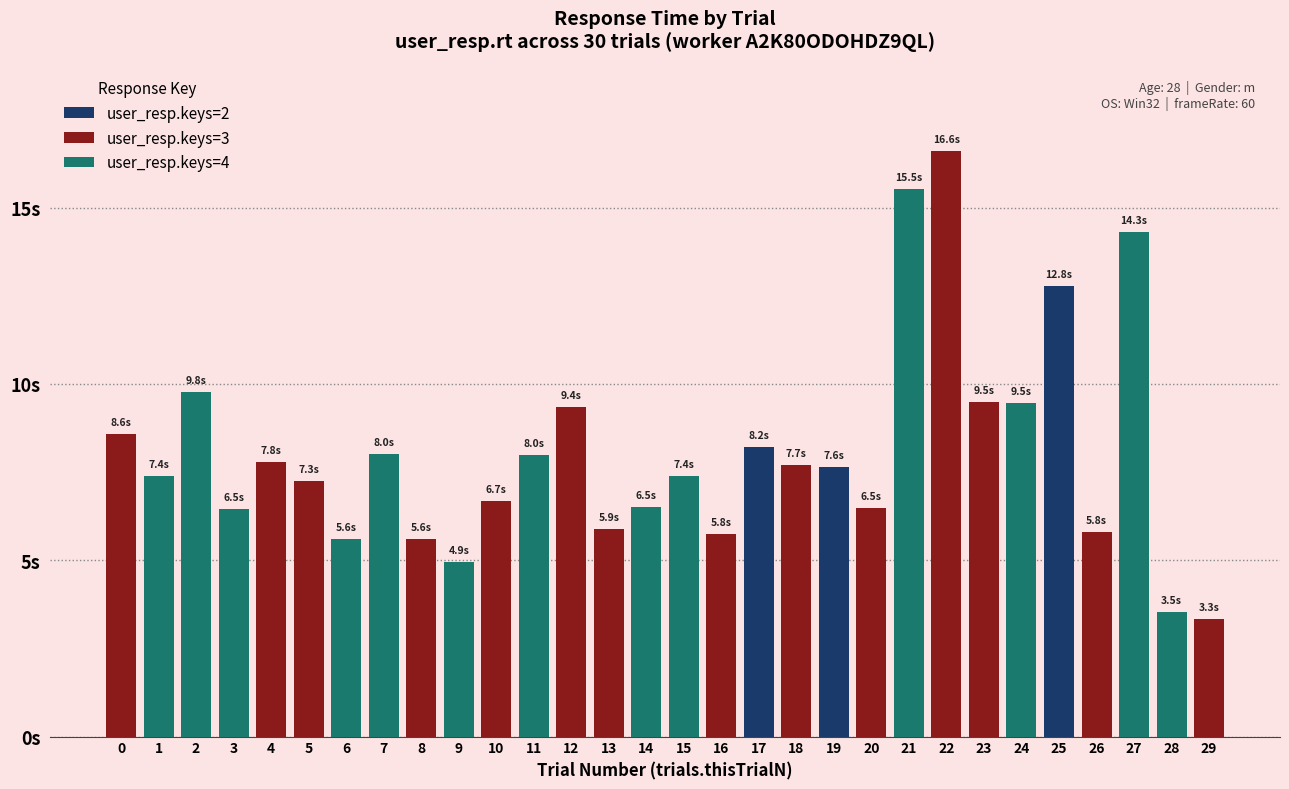

Which series changed the most between 2 and 12?

user_resp.keys=4